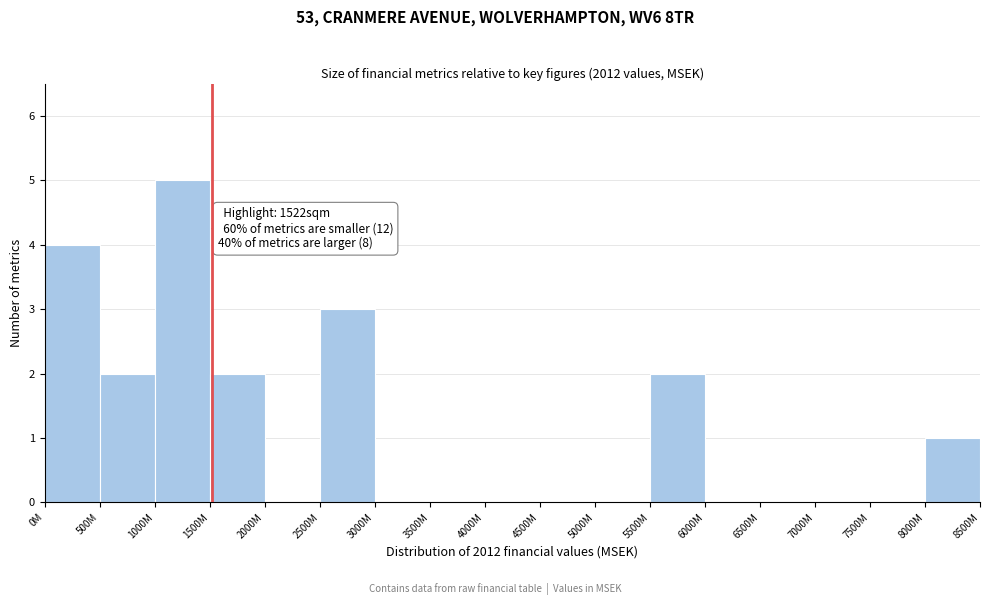

Reading left to right, list all the values displayed in this chart.

0M=4	500M=2	1000M=5	1500M=2	2000M=0	2500M=3	3000M=0	3500M=0	4000M=0	4500M=0	5000M=0	5500M=2	6000M=0	6500M=0	7000M=0	7500M=0	8000M=1